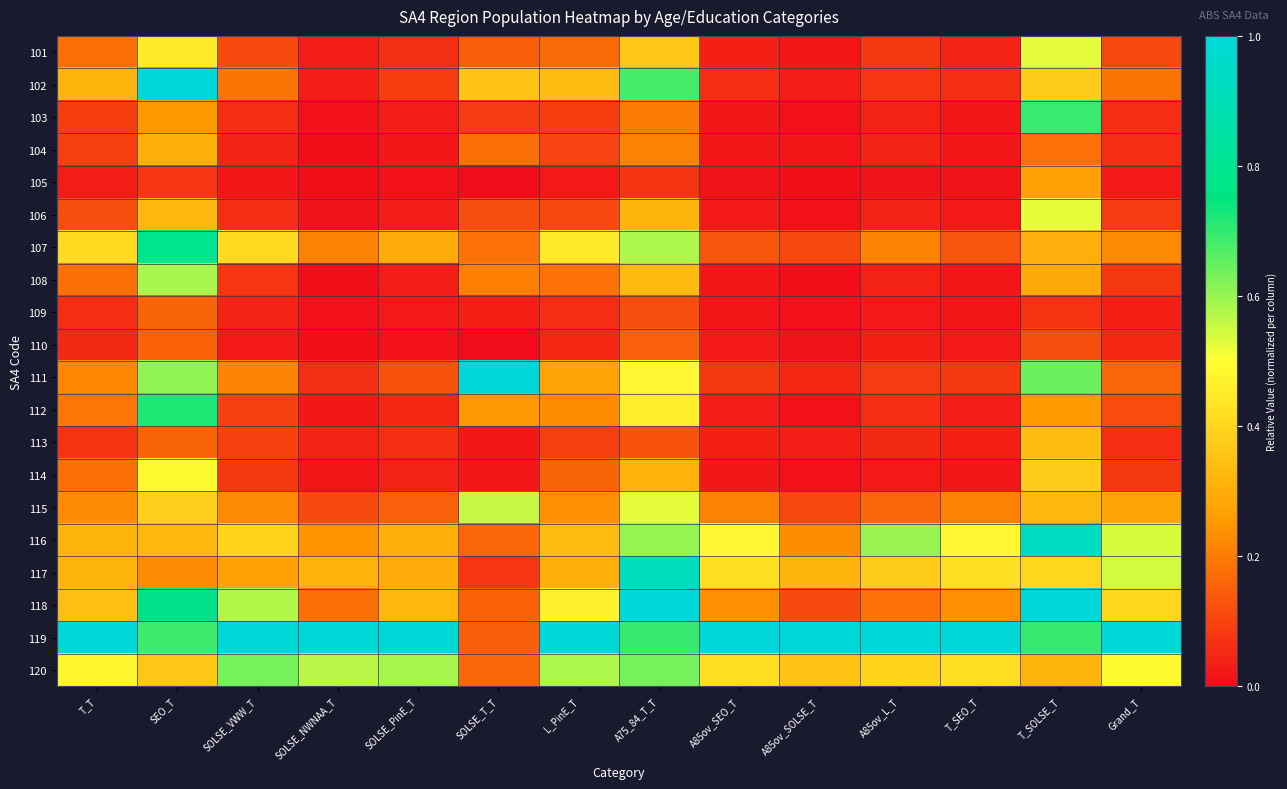

Reading left to right, transcribe all the data shown in this chart.

101: T_T=0.2	SEO_T=0.5	SOLSE_VWW_T=0.1	SOLSE_NWNAA_T=0.0	SOLSE_PinE_T=0.1	SOLSE_T_T=0.1	L_PinE_T=0.2	A75_84_T_T=0.4	A85ov_SEO_T=0.0	A85ov_SOLSE_T=0.0	A85ov_L_T=0.1	T_SEO_T=0.0	T_SOLSE_T=0.5	Grand_T=0.1
102: T_T=0.3	SEO_T=1.0	SOLSE_VWW_T=0.2	SOLSE_NWNAA_T=0.0	SOLSE_PinE_T=0.1	SOLSE_T_T=0.4	L_PinE_T=0.3	A75_84_T_T=0.7	A85ov_SEO_T=0.1	A85ov_SOLSE_T=0.0	A85ov_L_T=0.1	T_SEO_T=0.1	T_SOLSE_T=0.4	Grand_T=0.2
103: T_T=0.1	SEO_T=0.3	SOLSE_VWW_T=0.1	SOLSE_NWNAA_T=0.0	SOLSE_PinE_T=0.0	SOLSE_T_T=0.1	L_PinE_T=0.1	A75_84_T_T=0.2	A85ov_SEO_T=0.0	A85ov_SOLSE_T=0.0	A85ov_L_T=0.0	T_SEO_T=0.0	T_SOLSE_T=0.7	Grand_T=0.1
104: T_T=0.1	SEO_T=0.3	SOLSE_VWW_T=0.0	SOLSE_NWNAA_T=0.0	SOLSE_PinE_T=0.0	SOLSE_T_T=0.2	L_PinE_T=0.1	A75_84_T_T=0.2	A85ov_SEO_T=0.0	A85ov_SOLSE_T=0.0	A85ov_L_T=0.0	T_SEO_T=0.0	T_SOLSE_T=0.2	Grand_T=0.1
105: T_T=0.0	SEO_T=0.1	SOLSE_VWW_T=0.0	SOLSE_NWNAA_T=0.0	SOLSE_PinE_T=0.0	SOLSE_T_T=0.0	L_PinE_T=0.0	A75_84_T_T=0.1	A85ov_SEO_T=0.0	A85ov_SOLSE_T=0.0	A85ov_L_T=0.0	T_SEO_T=0.0	T_SOLSE_T=0.3	Grand_T=0.0
106: T_T=0.1	SEO_T=0.3	SOLSE_VWW_T=0.1	SOLSE_NWNAA_T=0.0	SOLSE_PinE_T=0.0	SOLSE_T_T=0.1	L_PinE_T=0.1	A75_84_T_T=0.3	A85ov_SEO_T=0.0	A85ov_SOLSE_T=0.0	A85ov_L_T=0.0	T_SEO_T=0.0	T_SOLSE_T=0.5	Grand_T=0.1
107: T_T=0.4	SEO_T=0.8	SOLSE_VWW_T=0.4	SOLSE_NWNAA_T=0.2	SOLSE_PinE_T=0.3	SOLSE_T_T=0.2	L_PinE_T=0.4	A75_84_T_T=0.6	A85ov_SEO_T=0.1	A85ov_SOLSE_T=0.1	A85ov_L_T=0.2	T_SEO_T=0.1	T_SOLSE_T=0.3	Grand_T=0.2
108: T_T=0.2	SEO_T=0.6	SOLSE_VWW_T=0.1	SOLSE_NWNAA_T=0.0	SOLSE_PinE_T=0.0	SOLSE_T_T=0.2	L_PinE_T=0.2	A75_84_T_T=0.3	A85ov_SEO_T=0.0	A85ov_SOLSE_T=0.0	A85ov_L_T=0.0	T_SEO_T=0.0	T_SOLSE_T=0.3	Grand_T=0.1
109: T_T=0.1	SEO_T=0.2	SOLSE_VWW_T=0.0	SOLSE_NWNAA_T=0.0	SOLSE_PinE_T=0.0	SOLSE_T_T=0.0	L_PinE_T=0.1	A75_84_T_T=0.1	A85ov_SEO_T=0.0	A85ov_SOLSE_T=0.0	A85ov_L_T=0.0	T_SEO_T=0.0	T_SOLSE_T=0.1	Grand_T=0.0
110: T_T=0.1	SEO_T=0.2	SOLSE_VWW_T=0.0	SOLSE_NWNAA_T=0.0	SOLSE_PinE_T=0.0	SOLSE_T_T=0.0	L_PinE_T=0.0	A75_84_T_T=0.1	A85ov_SEO_T=0.0	A85ov_SOLSE_T=0.0	A85ov_L_T=0.0	T_SEO_T=0.0	T_SOLSE_T=0.1	Grand_T=0.0
111: T_T=0.2	SEO_T=0.6	SOLSE_VWW_T=0.2	SOLSE_NWNAA_T=0.1	SOLSE_PinE_T=0.1	SOLSE_T_T=1.0	L_PinE_T=0.3	A75_84_T_T=0.5	A85ov_SEO_T=0.1	A85ov_SOLSE_T=0.0	A85ov_L_T=0.1	T_SEO_T=0.1	T_SOLSE_T=0.6	Grand_T=0.2
112: T_T=0.2	SEO_T=0.7	SOLSE_VWW_T=0.1	SOLSE_NWNAA_T=0.0	SOLSE_PinE_T=0.1	SOLSE_T_T=0.2	L_PinE_T=0.2	A75_84_T_T=0.5	A85ov_SEO_T=0.0	A85ov_SOLSE_T=0.0	A85ov_L_T=0.1	T_SEO_T=0.0	T_SOLSE_T=0.3	Grand_T=0.1
113: T_T=0.1	SEO_T=0.2	SOLSE_VWW_T=0.1	SOLSE_NWNAA_T=0.0	SOLSE_PinE_T=0.1	SOLSE_T_T=0.0	L_PinE_T=0.1	A75_84_T_T=0.1	A85ov_SEO_T=0.0	A85ov_SOLSE_T=0.0	A85ov_L_T=0.1	T_SEO_T=0.0	T_SOLSE_T=0.3	Grand_T=0.1
114: T_T=0.2	SEO_T=0.5	SOLSE_VWW_T=0.1	SOLSE_NWNAA_T=0.0	SOLSE_PinE_T=0.0	SOLSE_T_T=0.0	L_PinE_T=0.2	A75_84_T_T=0.3	A85ov_SEO_T=0.0	A85ov_SOLSE_T=0.0	A85ov_L_T=0.0	T_SEO_T=0.0	T_SOLSE_T=0.4	Grand_T=0.1
115: T_T=0.2	SEO_T=0.4	SOLSE_VWW_T=0.2	SOLSE_NWNAA_T=0.1	SOLSE_PinE_T=0.2	SOLSE_T_T=0.6	L_PinE_T=0.2	A75_84_T_T=0.5	A85ov_SEO_T=0.2	A85ov_SOLSE_T=0.1	A85ov_L_T=0.2	T_SEO_T=0.2	T_SOLSE_T=0.3	Grand_T=0.3
116: T_T=0.3	SEO_T=0.3	SOLSE_VWW_T=0.4	SOLSE_NWNAA_T=0.2	SOLSE_PinE_T=0.3	SOLSE_T_T=0.2	L_PinE_T=0.3	A75_84_T_T=0.6	A85ov_SEO_T=0.5	A85ov_SOLSE_T=0.2	A85ov_L_T=0.6	T_SEO_T=0.5	T_SOLSE_T=0.9	Grand_T=0.5
117: T_T=0.3	SEO_T=0.2	SOLSE_VWW_T=0.3	SOLSE_NWNAA_T=0.3	SOLSE_PinE_T=0.3	SOLSE_T_T=0.1	L_PinE_T=0.3	A75_84_T_T=0.9	A85ov_SEO_T=0.4	A85ov_SOLSE_T=0.3	A85ov_L_T=0.4	T_SEO_T=0.4	T_SOLSE_T=0.4	Grand_T=0.5
118: T_T=0.3	SEO_T=0.8	SOLSE_VWW_T=0.6	SOLSE_NWNAA_T=0.2	SOLSE_PinE_T=0.3	SOLSE_T_T=0.2	L_PinE_T=0.5	A75_84_T_T=1.0	A85ov_SEO_T=0.2	A85ov_SOLSE_T=0.1	A85ov_L_T=0.2	T_SEO_T=0.2	T_SOLSE_T=1.0	Grand_T=0.4
119: T_T=1.0	SEO_T=0.7	SOLSE_VWW_T=1.0	SOLSE_NWNAA_T=1.0	SOLSE_PinE_T=1.0	SOLSE_T_T=0.1	L_PinE_T=1.0	A75_84_T_T=0.7	A85ov_SEO_T=1.0	A85ov_SOLSE_T=1.0	A85ov_L_T=1.0	T_SEO_T=1.0	T_SOLSE_T=0.7	Grand_T=1.0
120: T_T=0.5	SEO_T=0.4	SOLSE_VWW_T=0.6	SOLSE_NWNAA_T=0.6	SOLSE_PinE_T=0.6	SOLSE_T_T=0.2	L_PinE_T=0.6	A75_84_T_T=0.6	A85ov_SEO_T=0.4	A85ov_SOLSE_T=0.4	A85ov_L_T=0.4	T_SEO_T=0.4	T_SOLSE_T=0.3	Grand_T=0.5